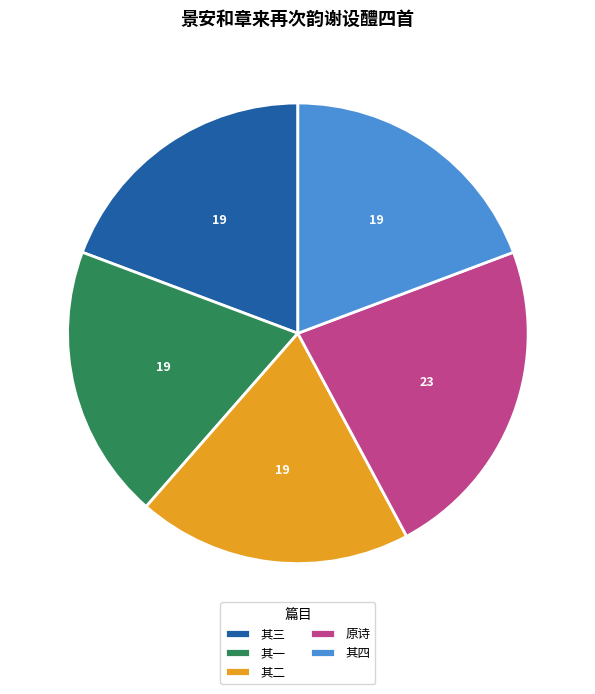

Do 原诗 and 其四 together represent more than half of the pie?

No